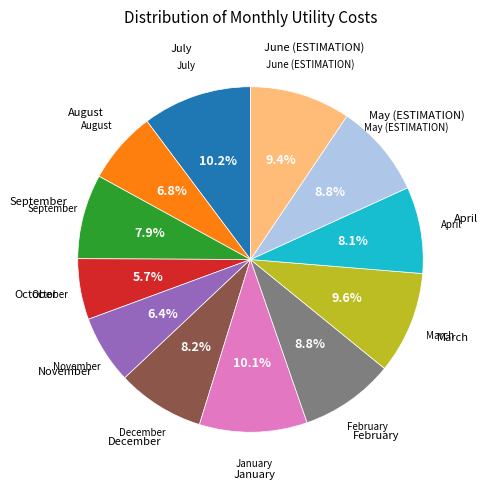

How many segments does this pie chart have?

12